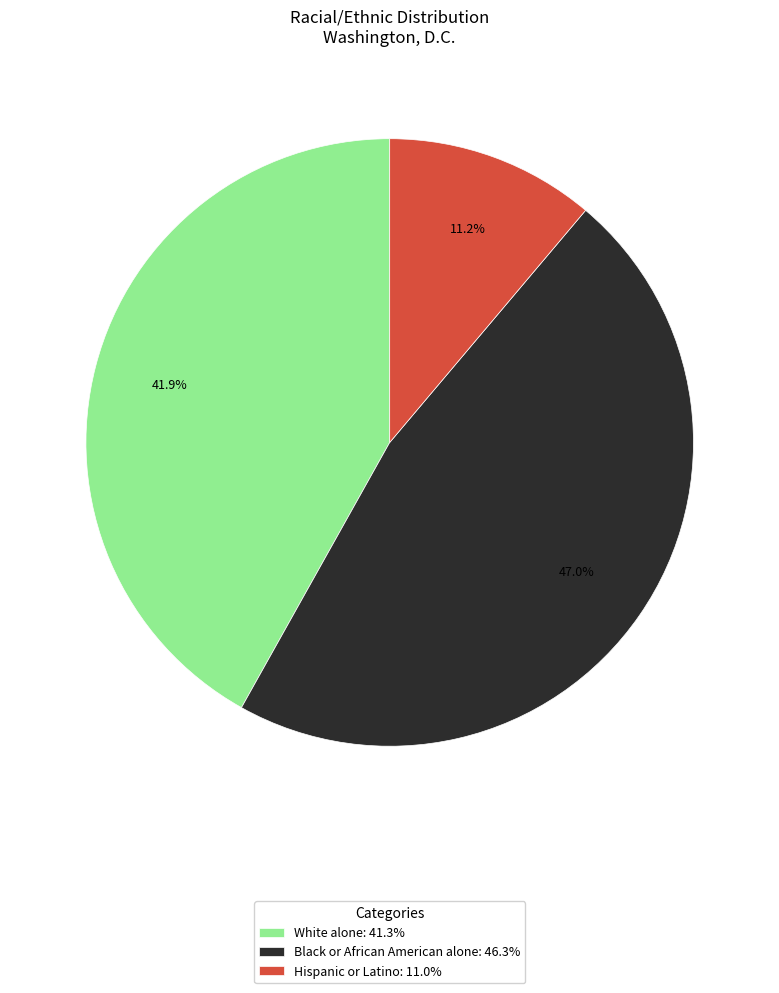

The White alone slice represents 34% of the pie. True or false?

False